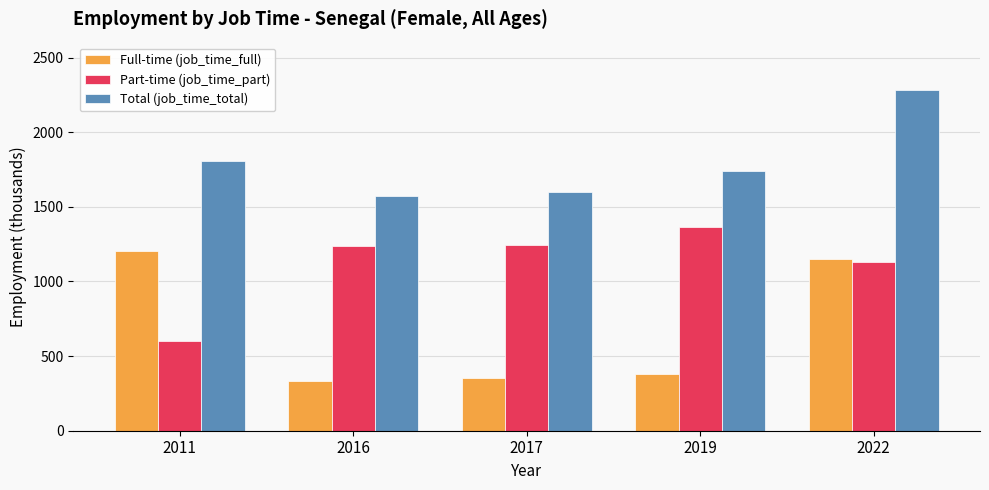

What is the maximum value shown in the chart?

2282.4